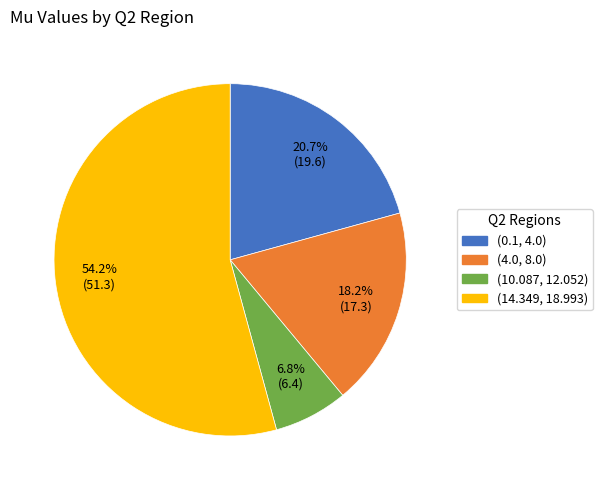

Which slice is the largest?

(14.349, 18.993)